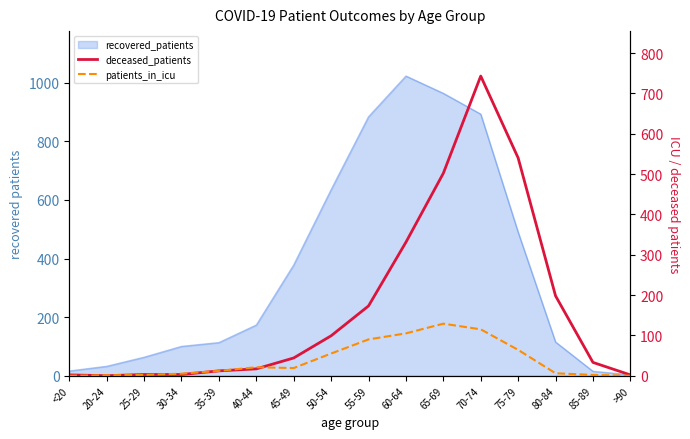

What is the label of the 14th point from the left?

80-84